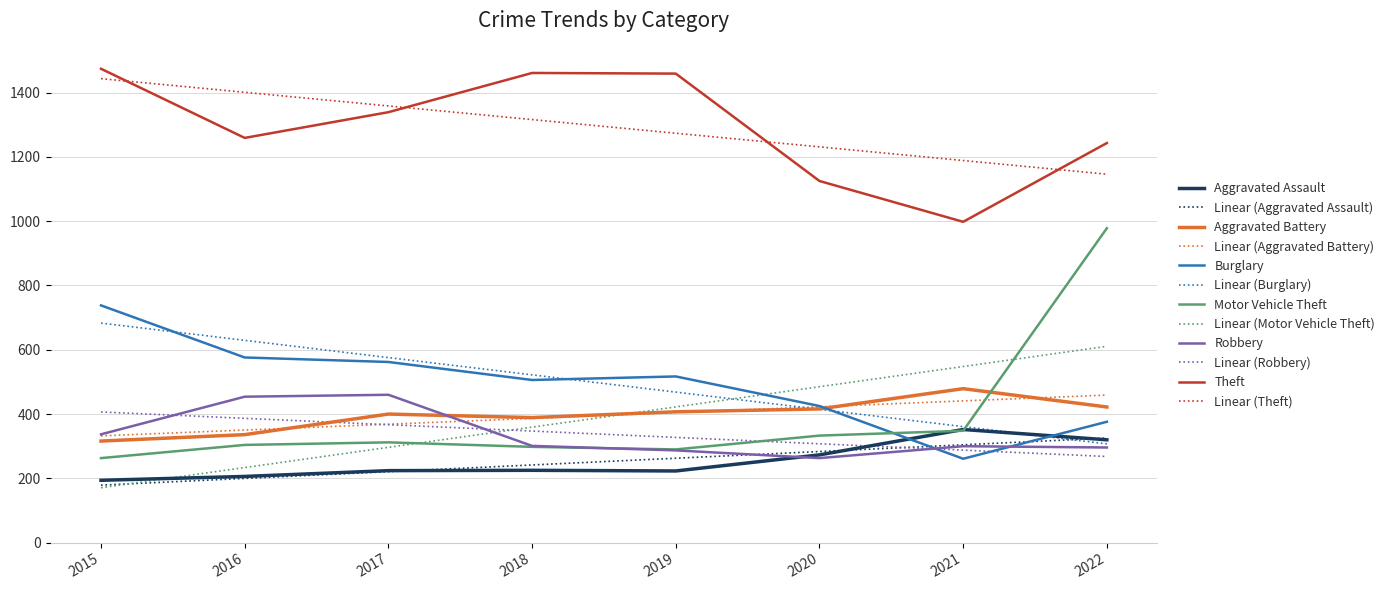

What is the total value across all series at 2021?

5868.6